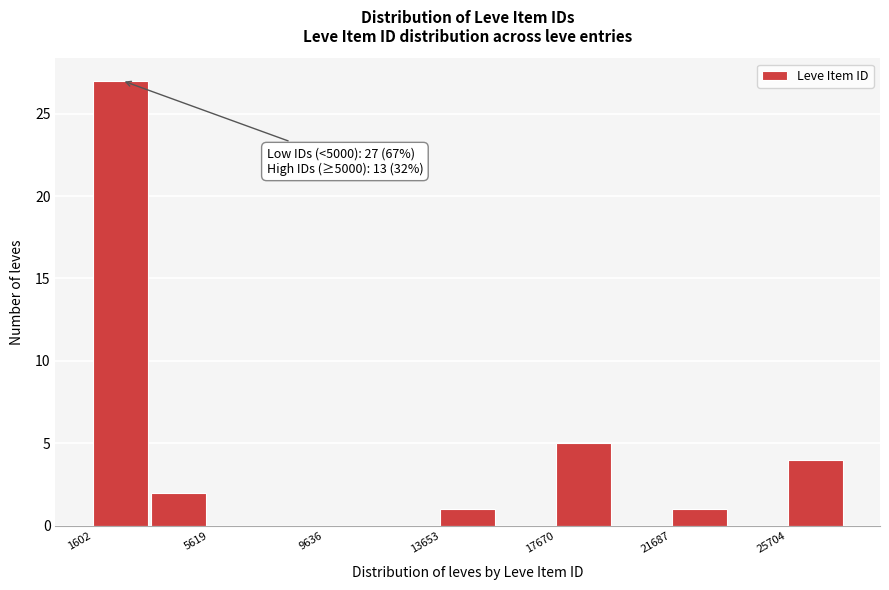

Over which range of the x-axis is the bar tallest?

1500 to 3500